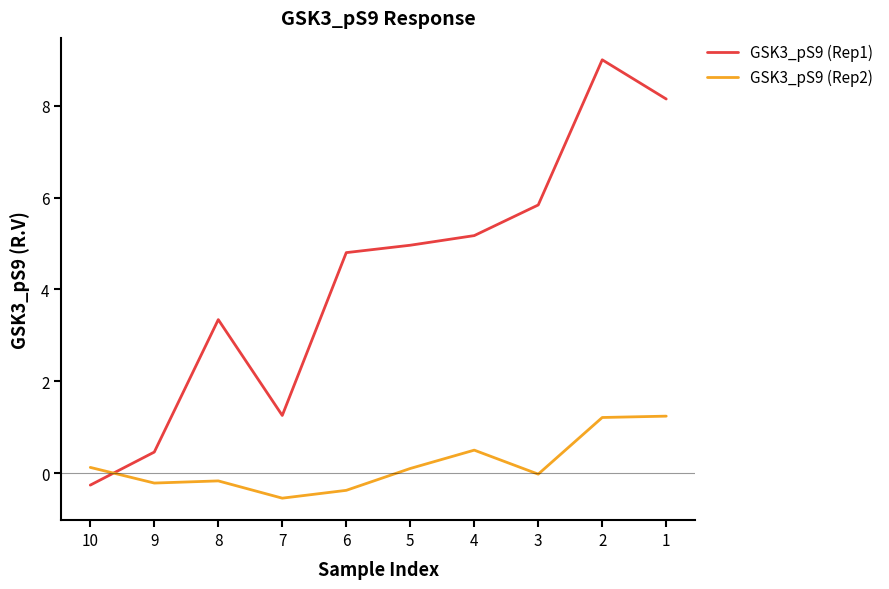

What are all the series names shown in the legend?

GSK3_pS9 (Rep1), GSK3_pS9 (Rep2)